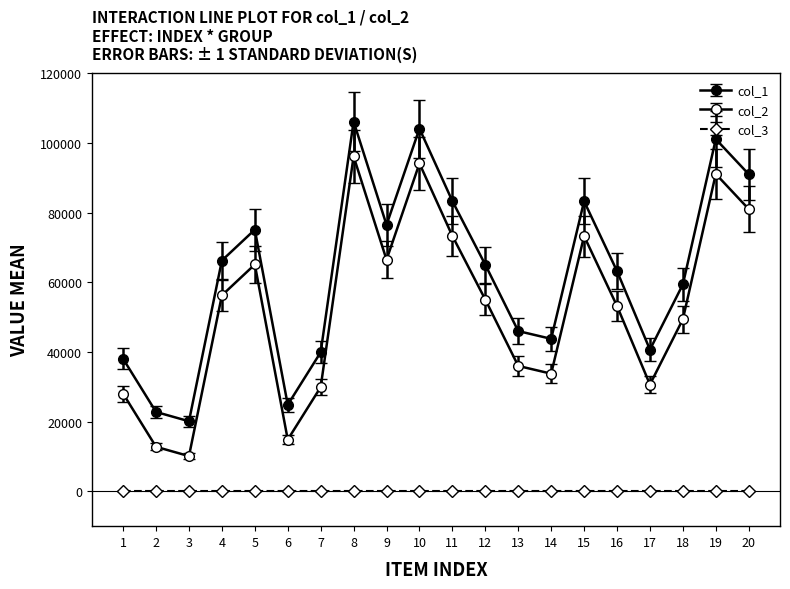

How many data points in col_1 are less than 65023?

10